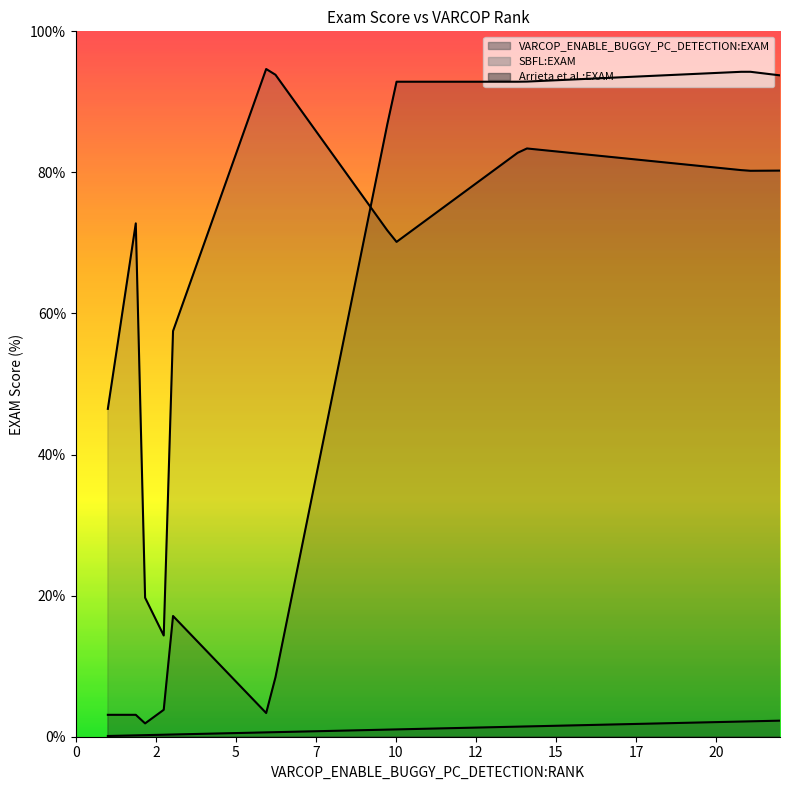

How many lines are shown in the chart?

3